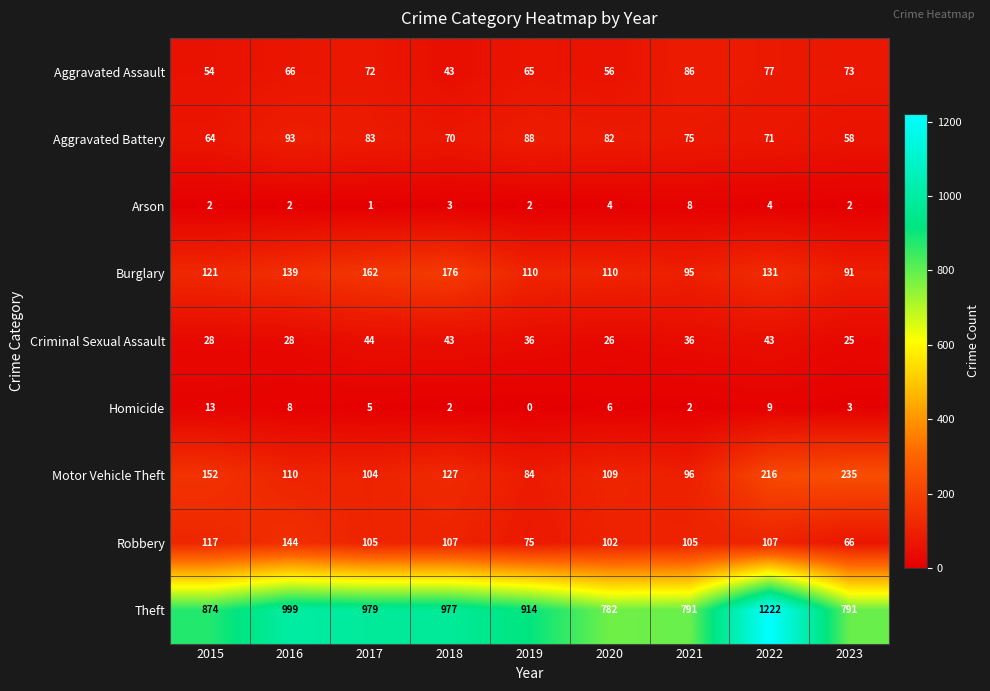

At which category is the sum across all series the highest?

2022